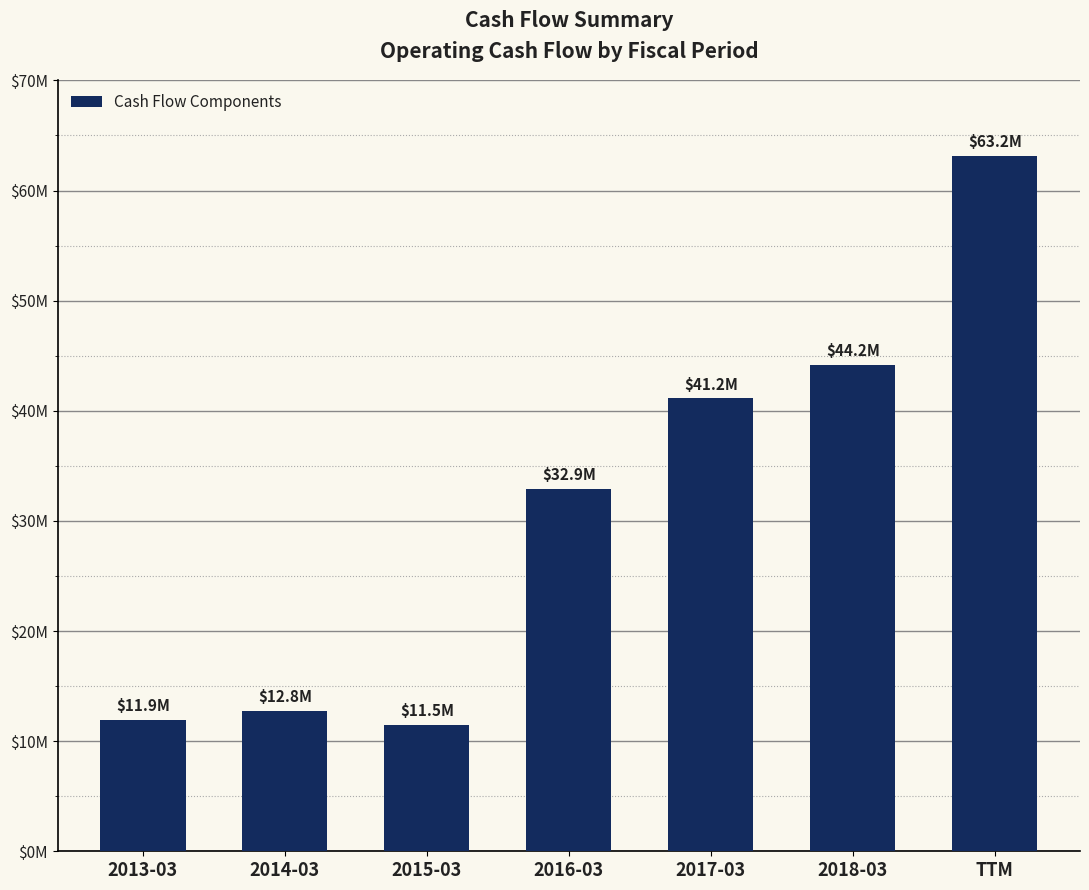

What is the change in value from 2014-03 to 2018-03?

+31420000